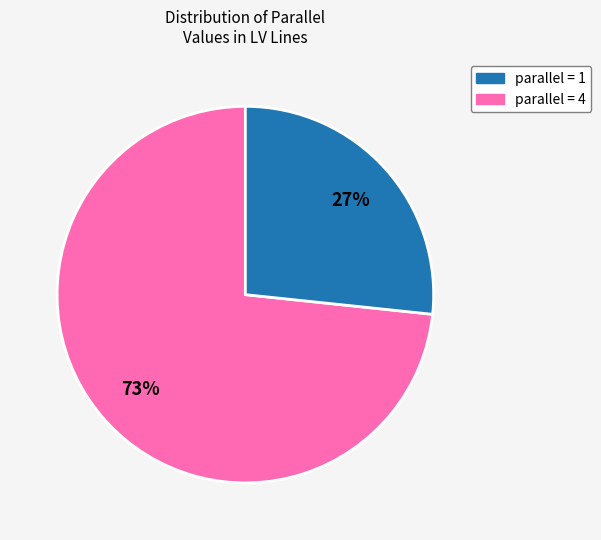

Does any single category account for the majority?

Yes